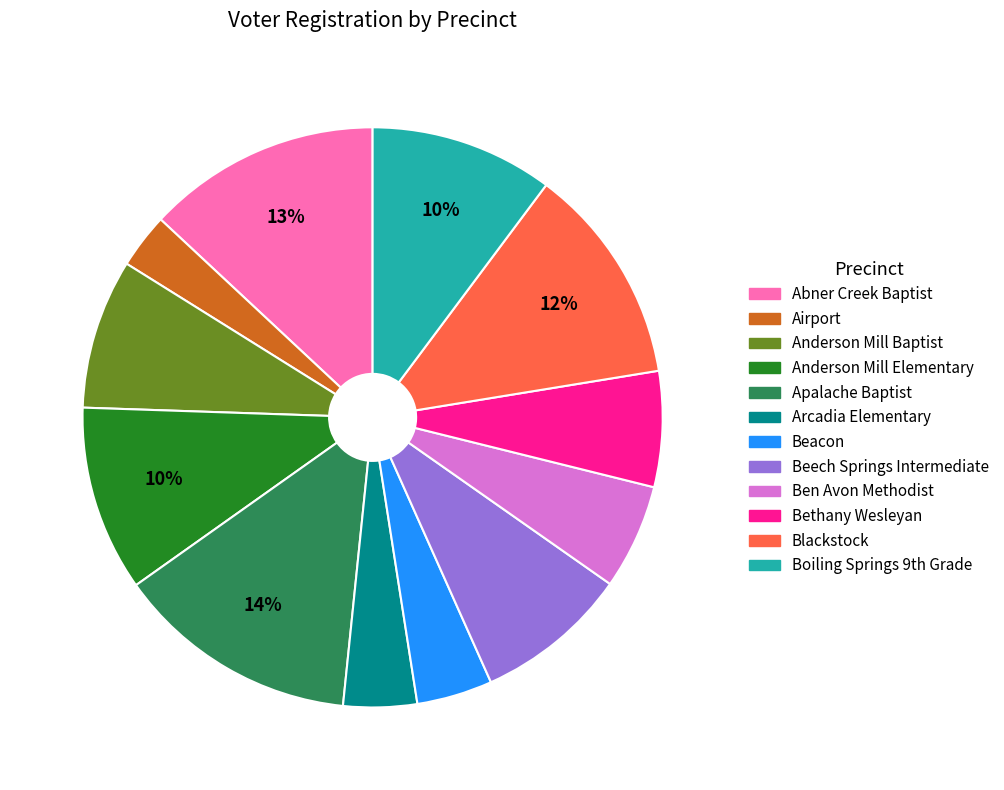

To the nearest percent, what percentage of the pie is Arcadia Elementary?

4%